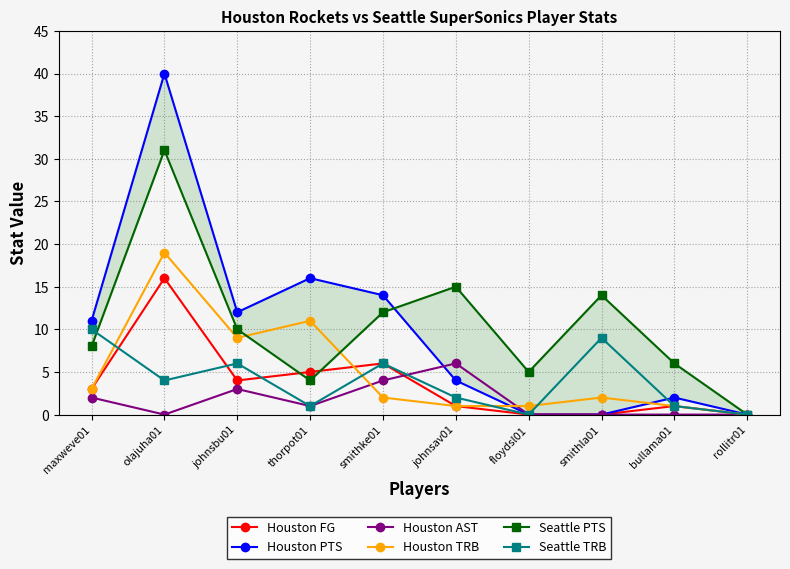

In Seattle TRB, how many points are lower than both neighbors (excluding endpoints)?

3